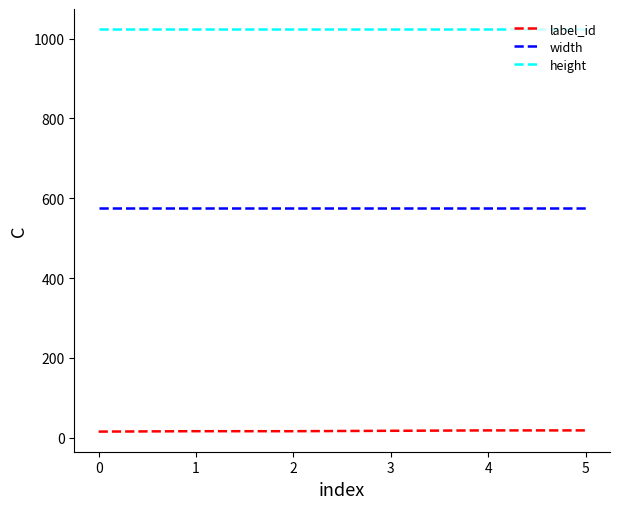

What is the maximum value for width?

576